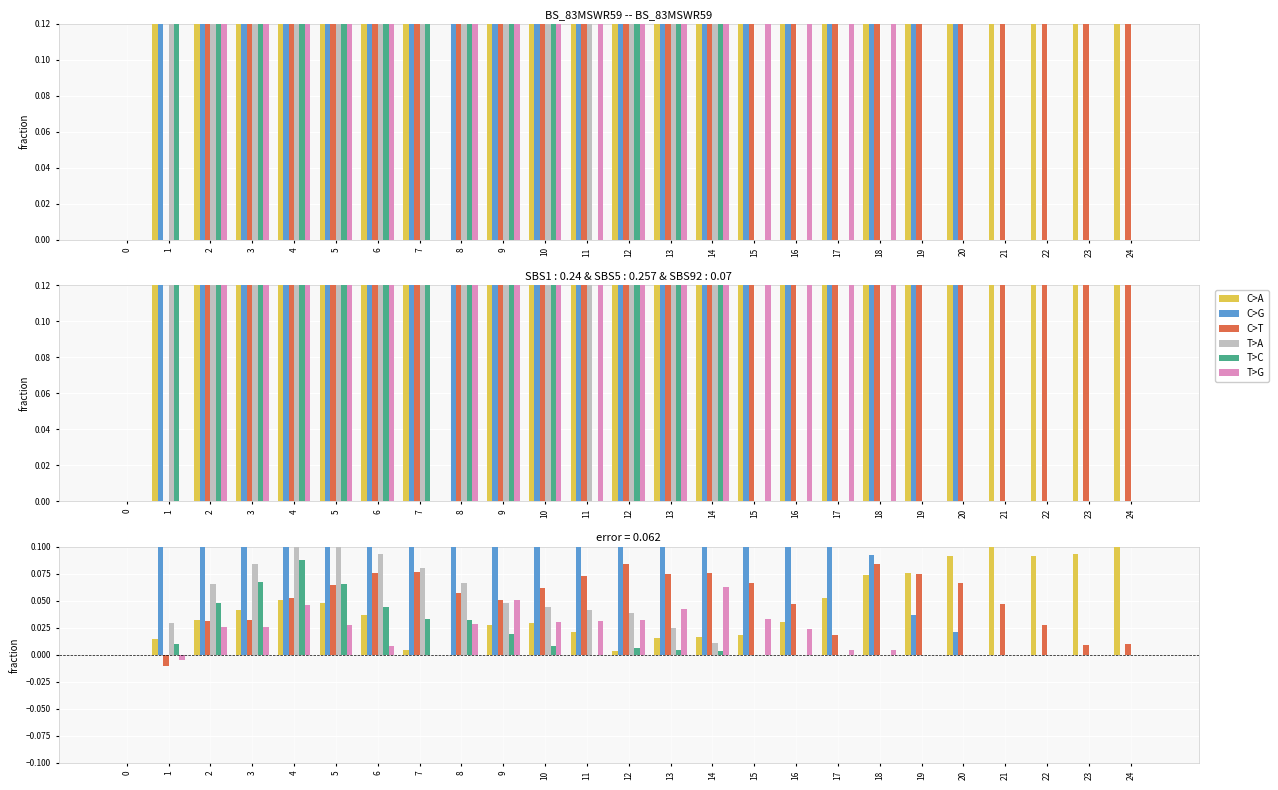

Is it true that T>A equals 0.1 at 8?

False